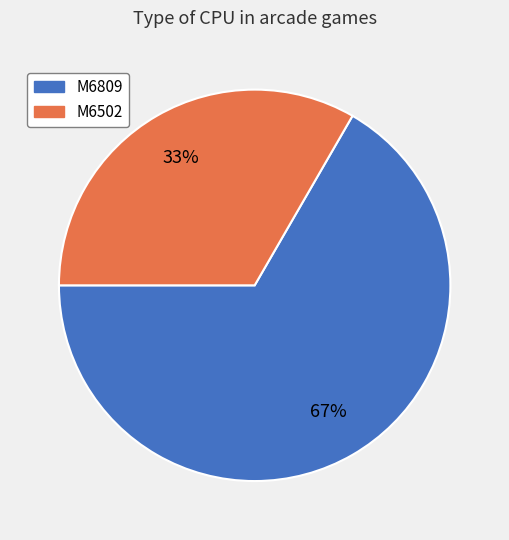

Is the sum of M6502 and M6809 greater than half?

Yes